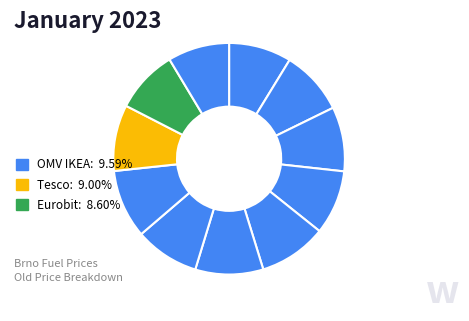

Does any single category account for the majority?

No